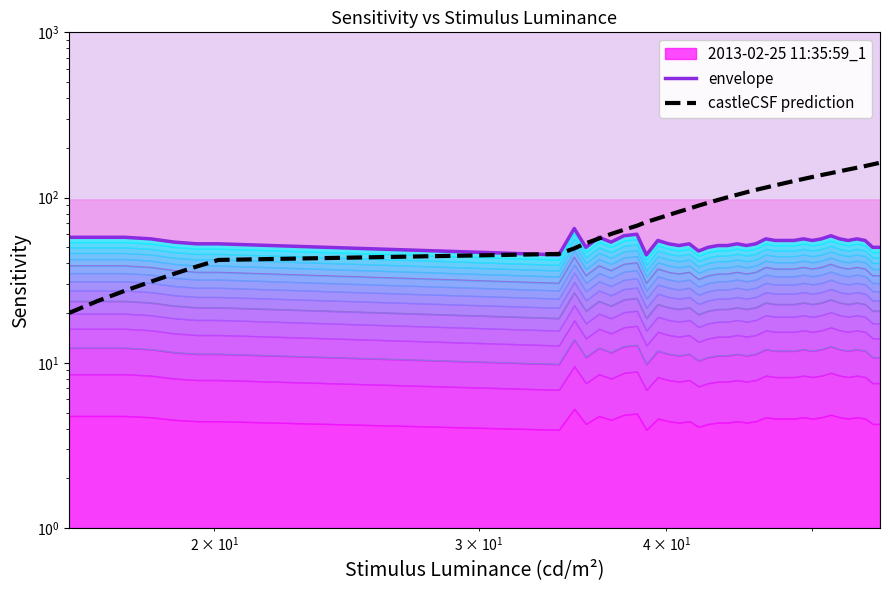

Does the chart display data point markers on the line(s)?

No